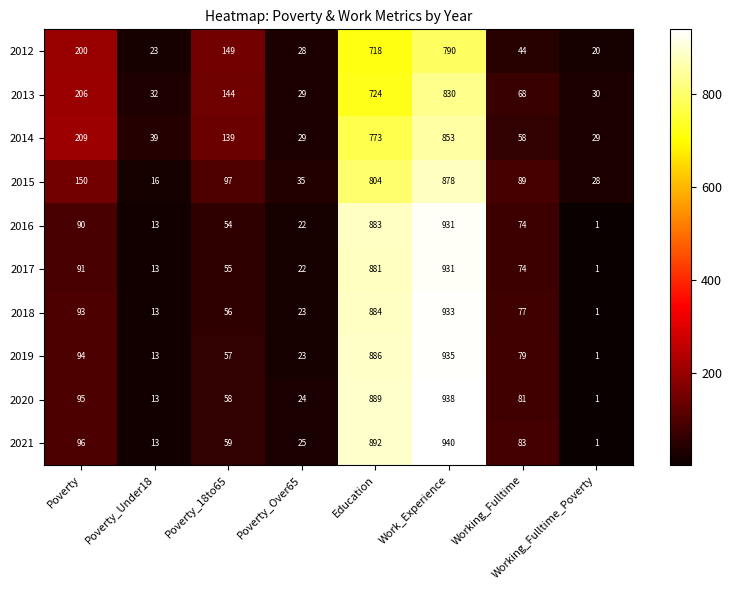

What is the greatest value displayed?

940